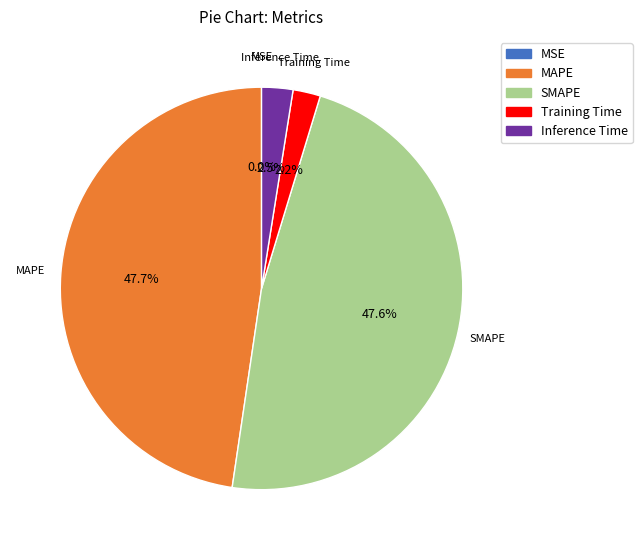

Is there a majority slice in this chart?

No